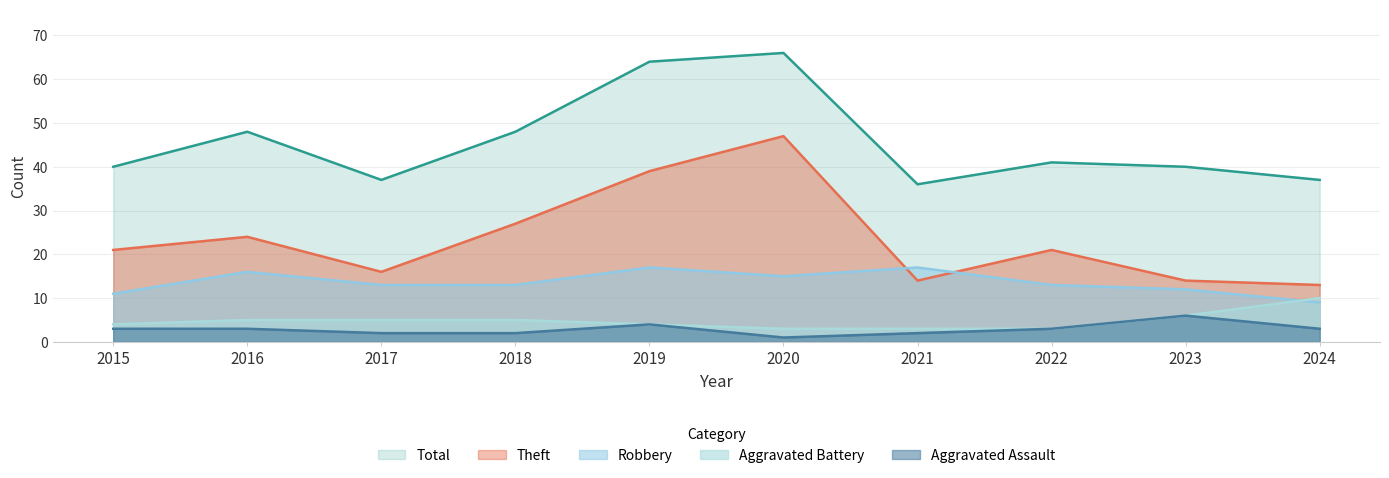

At 2018, list the series in order from largest to smallest.

Total, Theft, Robbery, Aggravated Battery, Aggravated Assault